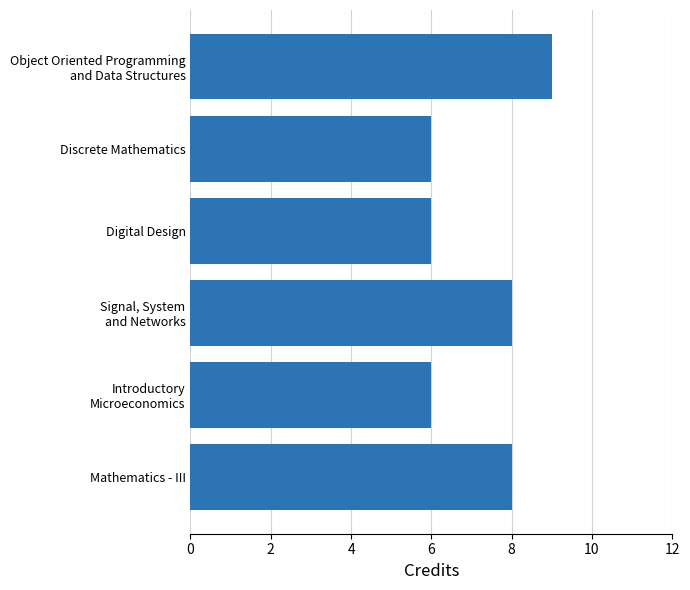

Reading top to bottom, what are all the values shown in this chart?

9	6	6	8	6	8